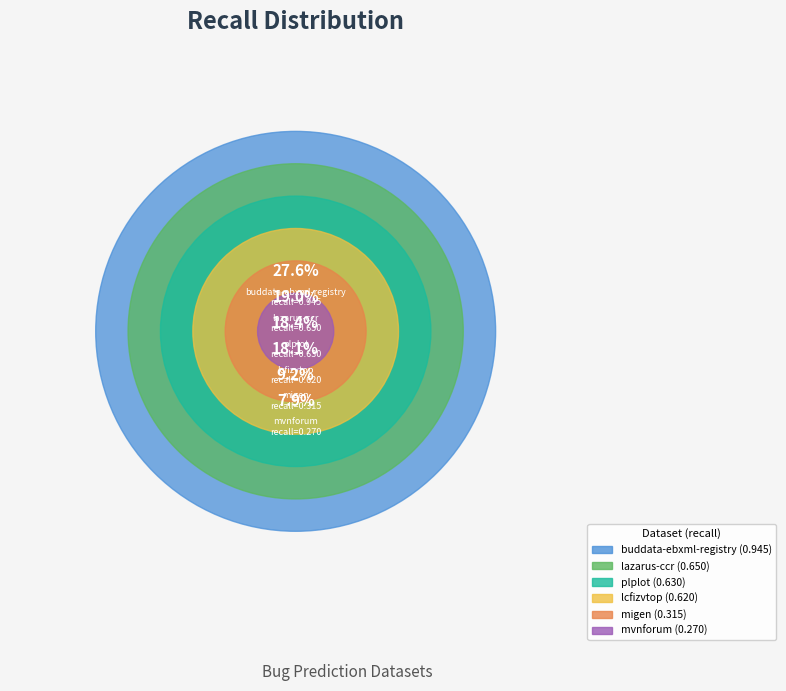

What is the smallest slice in the pie chart?

mvnforum.csv